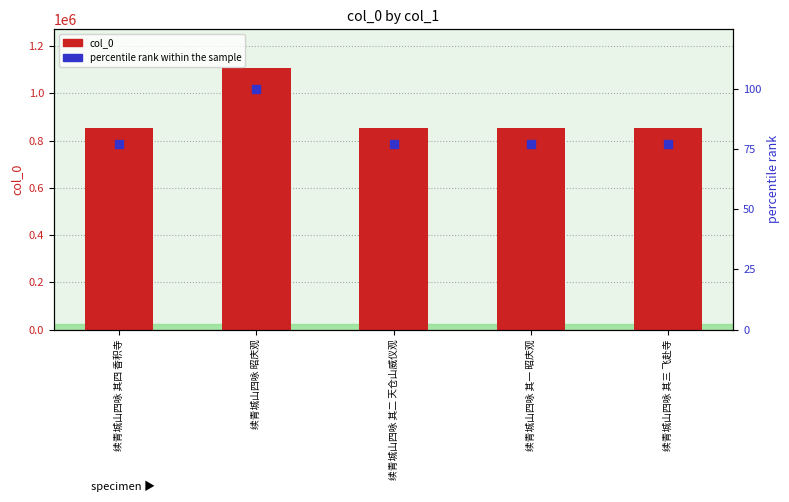

Which series has the largest total across all categories?

col_0